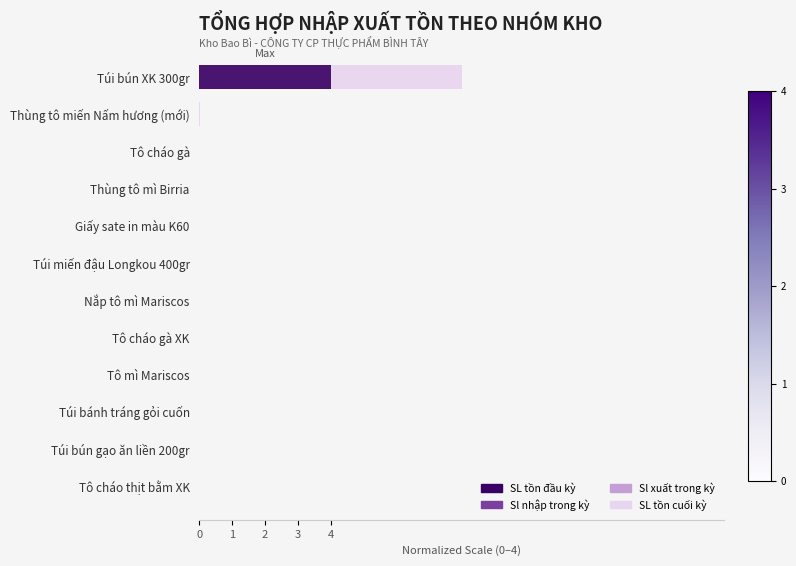

At which category is the sum across all series the highest?

Túi bún XK 300gr